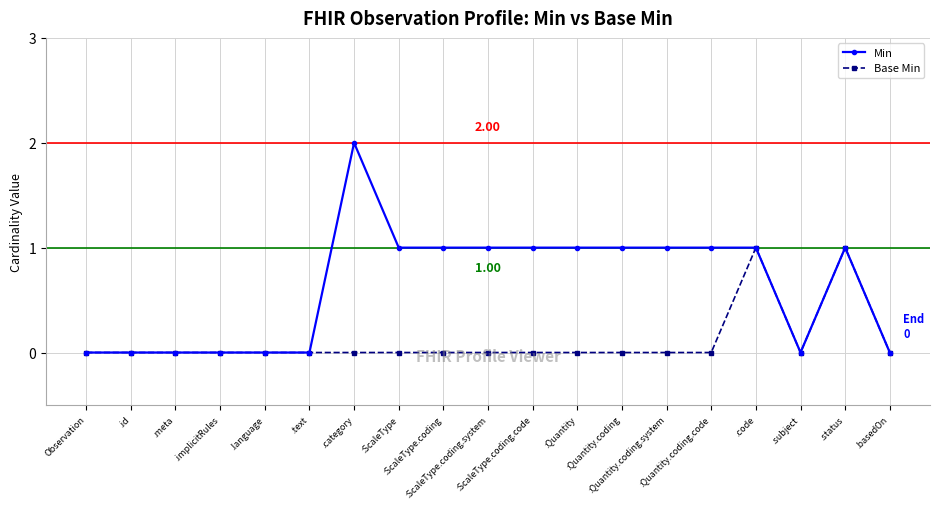

What is the difference between the highest and lowest values at :ScaleType.coding?

1